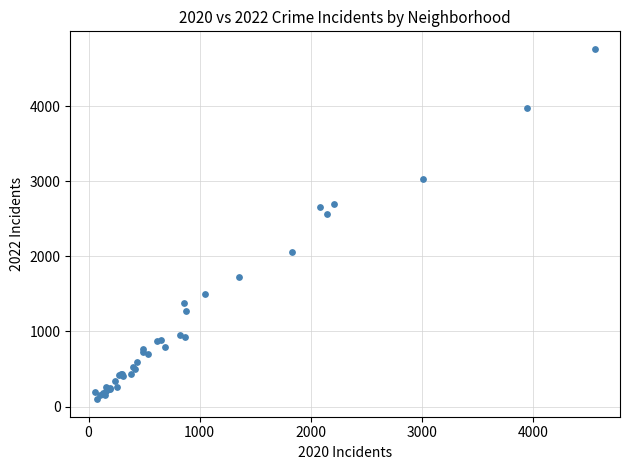

What Y value in the scatter plot is closest to 2430?

2566